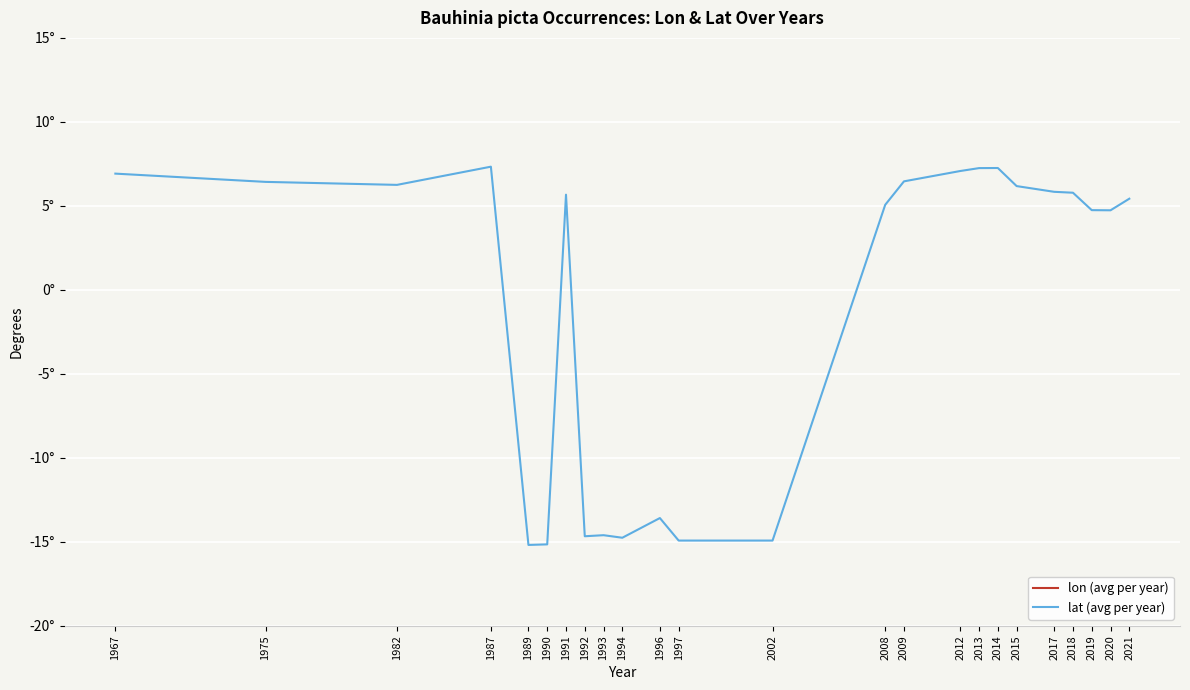

Reading right to left, list all the values displayed in this chart.

lon (avg per year): 2021=-72.4	2020=-73.5	2019=-73.2	2018=-74.3	2017=-73.9	2015=-73.9	2014=-75.6	2013=-73.2	2012=-72.2	2009=-72.5	2008=-75.9	2002=-60.6	1997=-61.5	1996=-60.9	1994=-61.0	1993=-61.5	1992=-67.2	1991=-75.9	1990=-67.5	1989=-67.0	1987=-74.5	1982=-76.8	1975=-74.2	1967=-74.2
lat (avg per year): 2021=5.4	2020=4.7	2019=4.7	2018=5.8	2017=5.8	2015=6.2	2014=7.3	2013=7.2	2012=7.1	2009=6.5	2008=5.1	2002=-14.9	1997=-14.9	1996=-13.6	1994=-14.8	1993=-14.6	1992=-14.7	1991=5.7	1990=-15.2	1989=-15.2	1987=7.3	1982=6.2	1975=6.4	1967=6.9